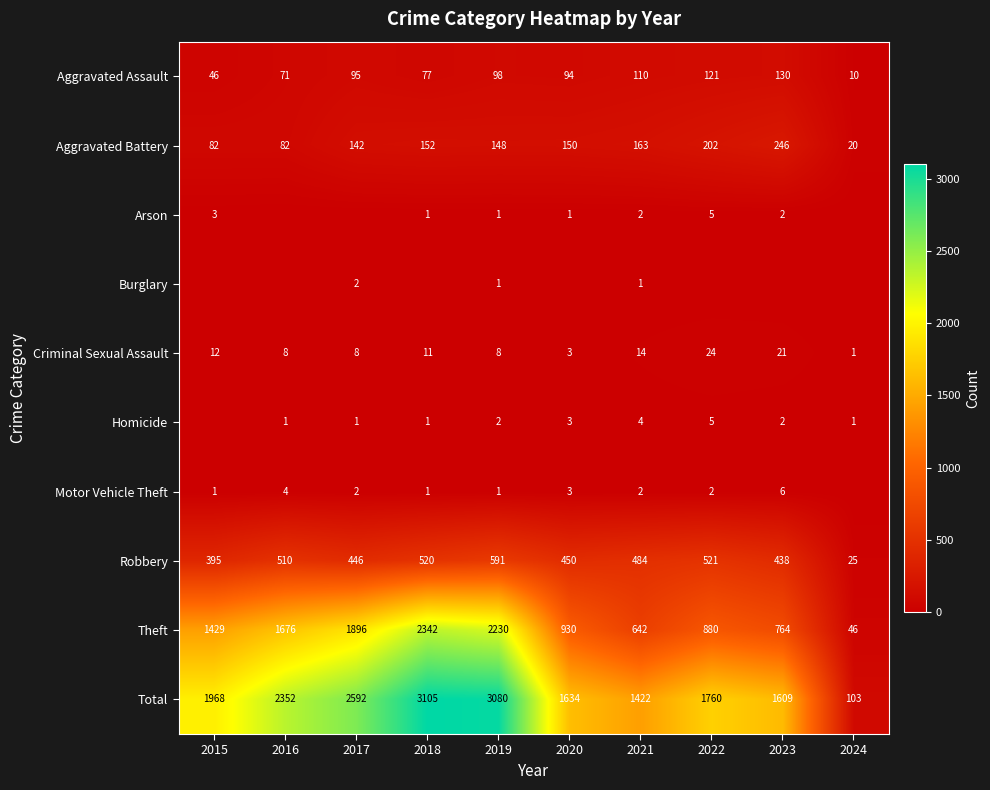

Between 2021 and 2022, which is larger?

2022